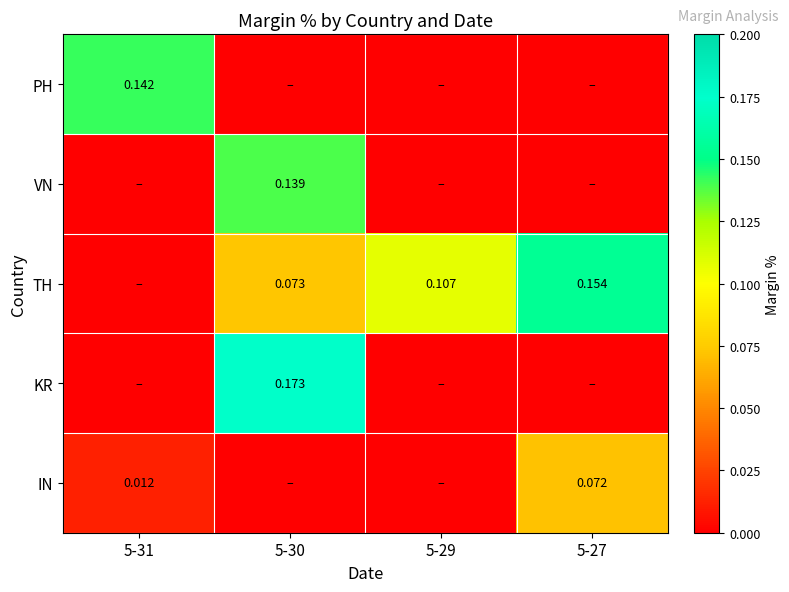

Which has a higher value, 5-27 or 5-29?

5-27